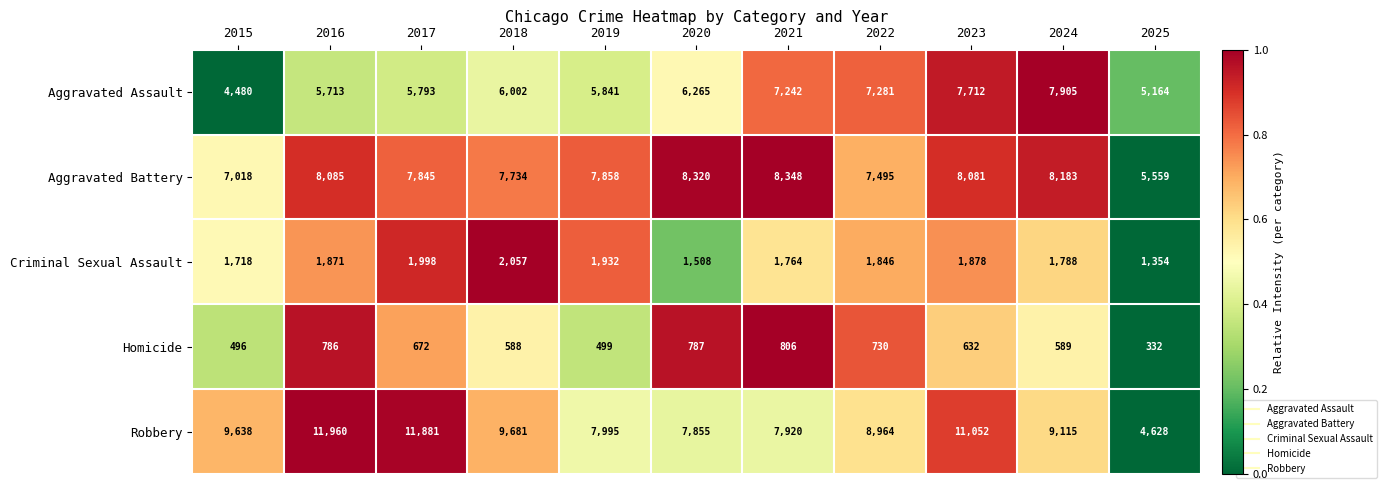

List the series in order of their peak value, highest first.

Robbery, Aggravated Battery, Aggravated Assault, Criminal Sexual Assault, Homicide